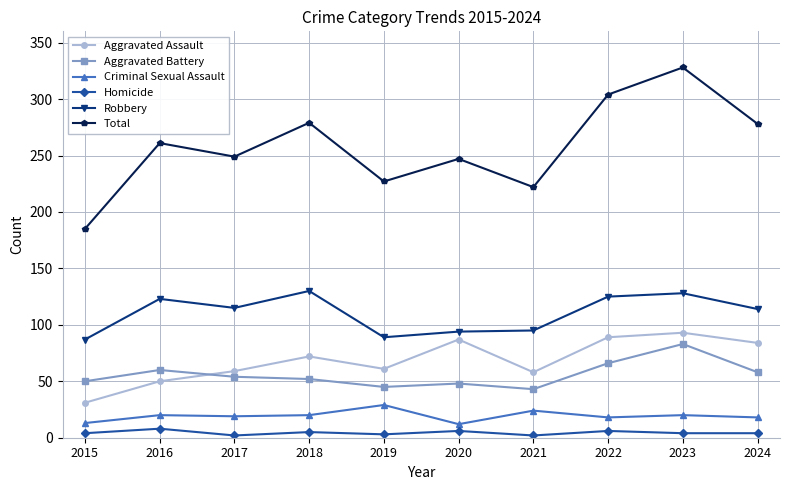

True or false: Homicide has more than 1 points higher than both neighbors.

True